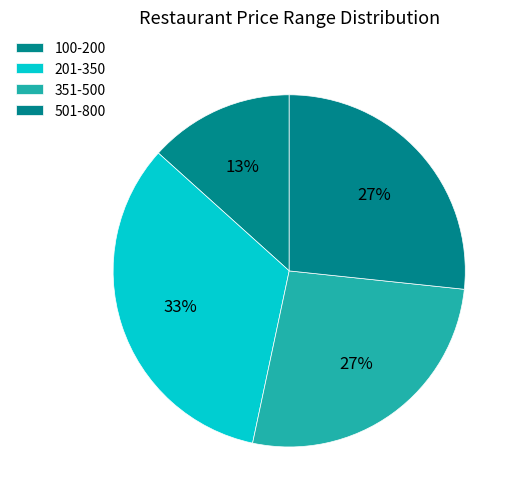

How many segments does this pie chart have?

4